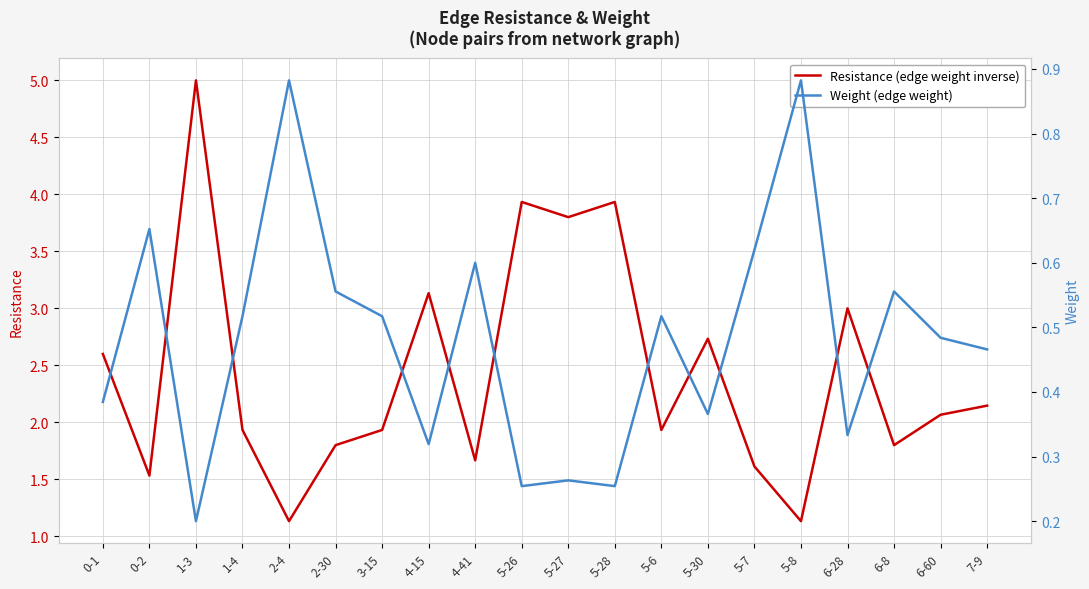

Is it true that Weight (edge weight) equals 1.2 at 5-8?

False